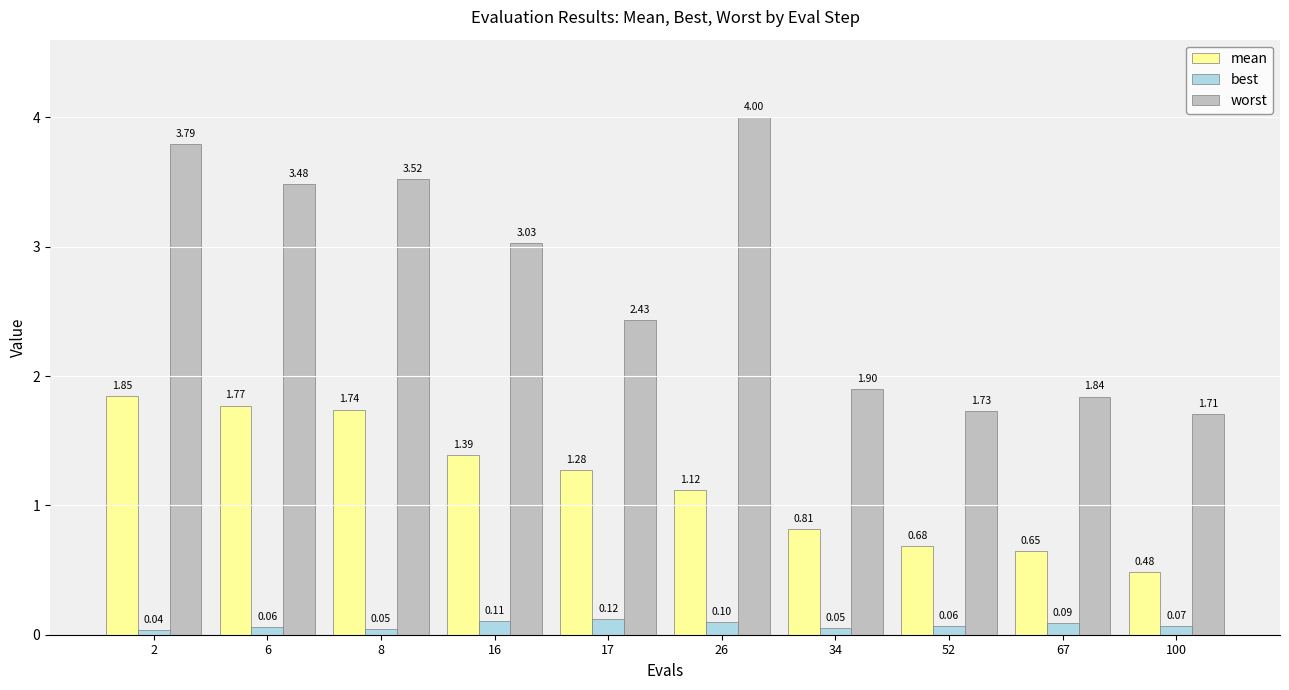

Rank the series at 6 from lowest to highest value.

best, mean, worst